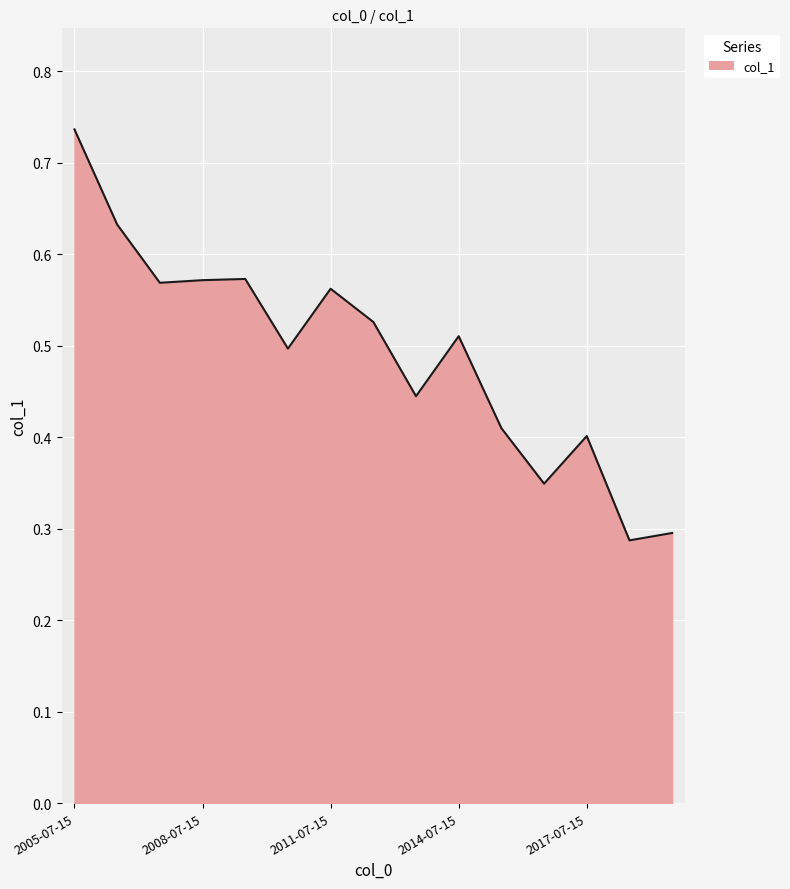

How many points are higher than both their immediate neighbors (excluding endpoints)?

4